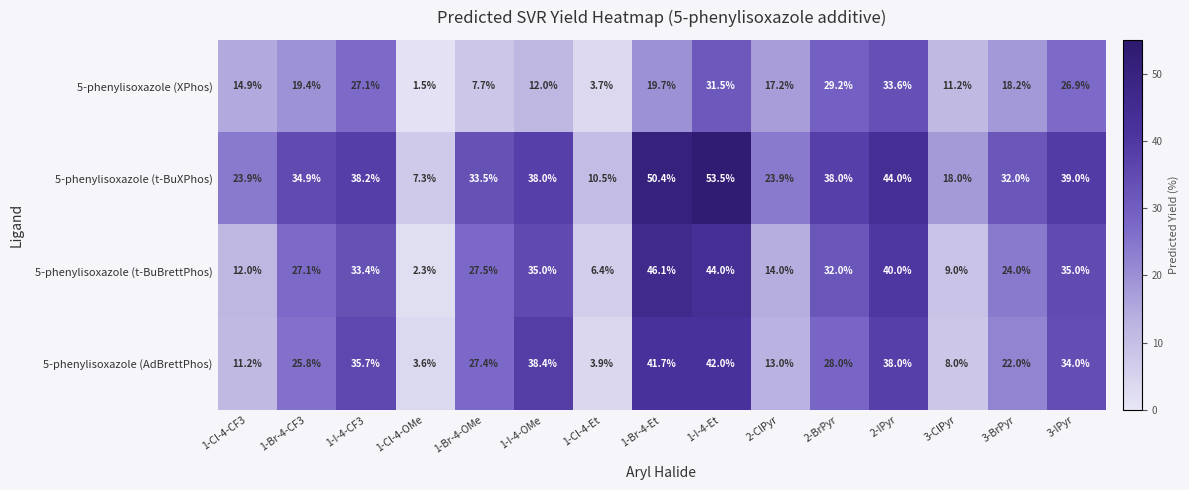

The value of 5-phenylisoxazole (AdBrettPhos) at 1-Br-4-OMe is 27.4. True or false?

True